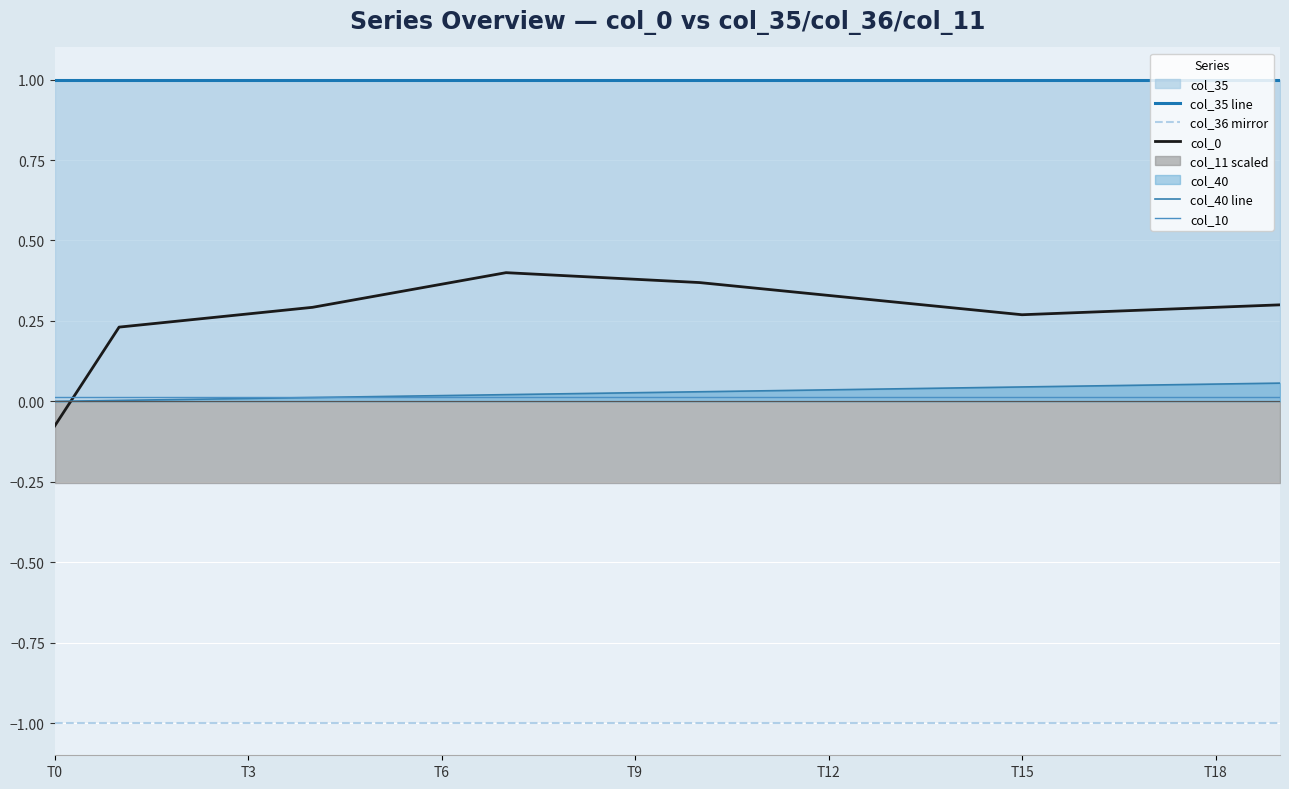

What is the sum of the col_35 line values at 19 and 18?

2.0